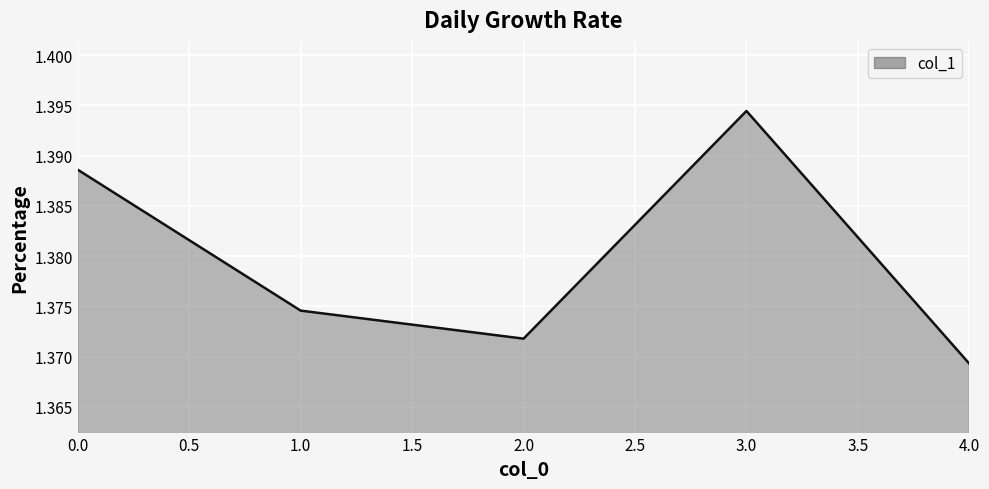

What is the sum of the values at 4.0 and 3.0?

2.8